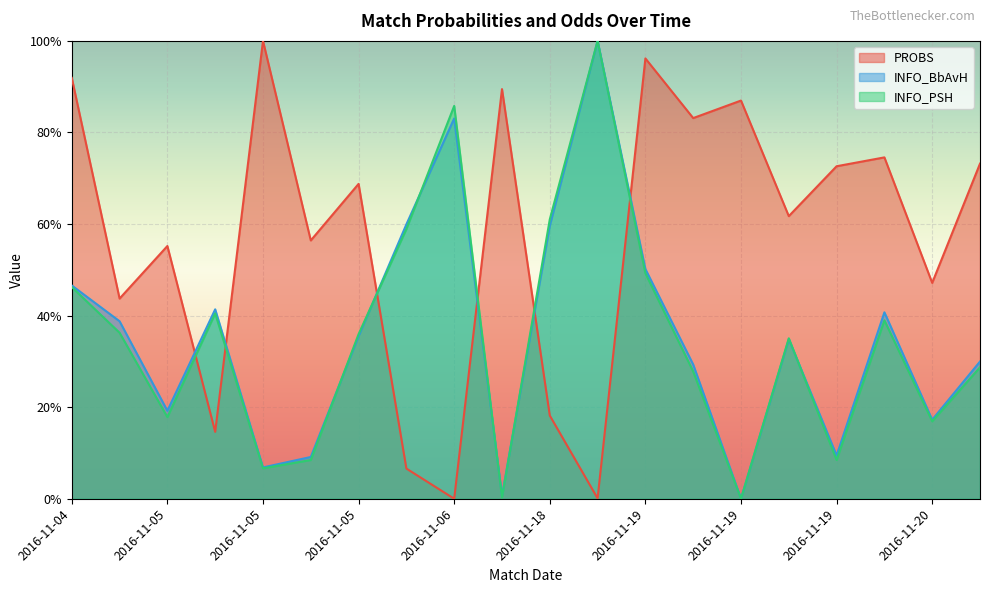

The INFO_PSH series shows 0.6 at 2016-11-06. True or false?

True